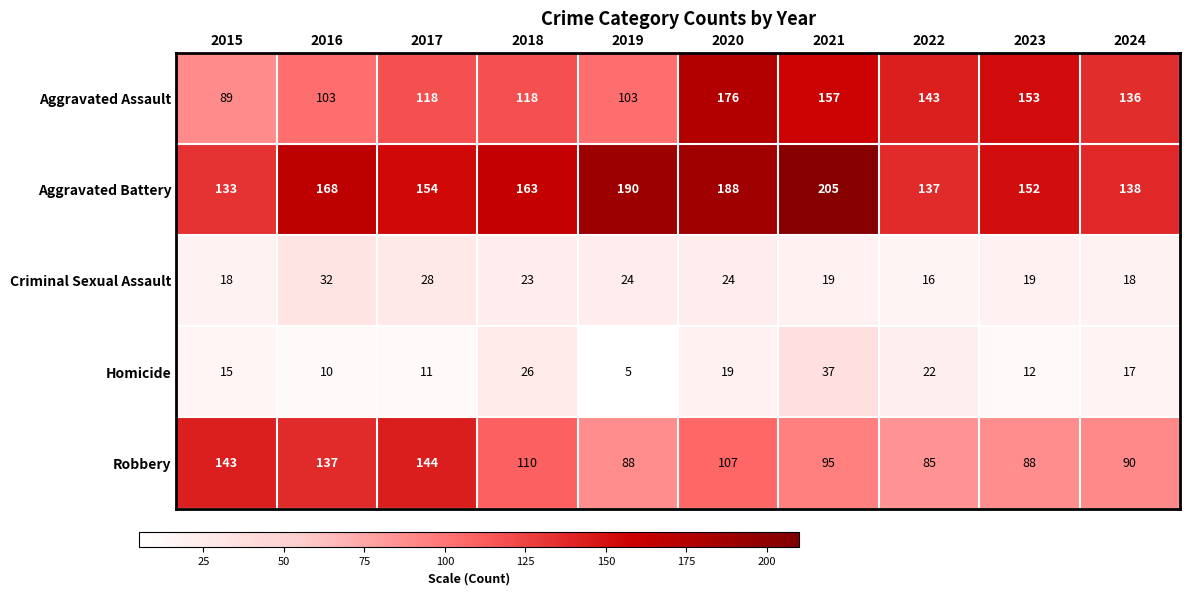

What is the total value across all series at 2023?

424